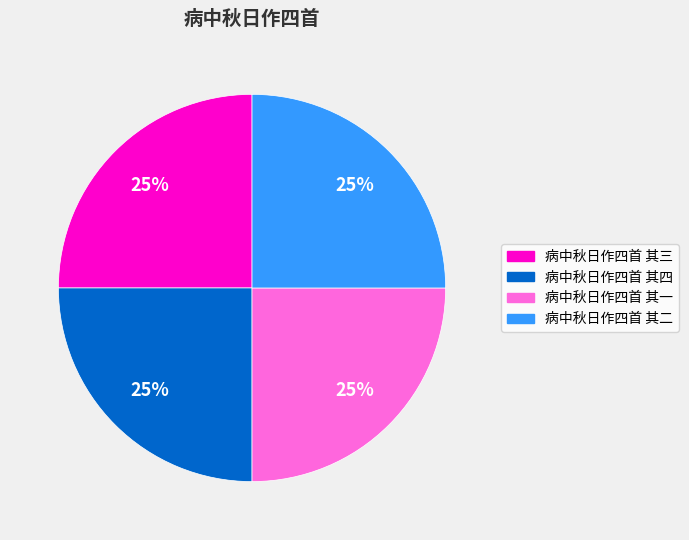

Is 病中秋日作四首 其一 the majority of the pie?

No